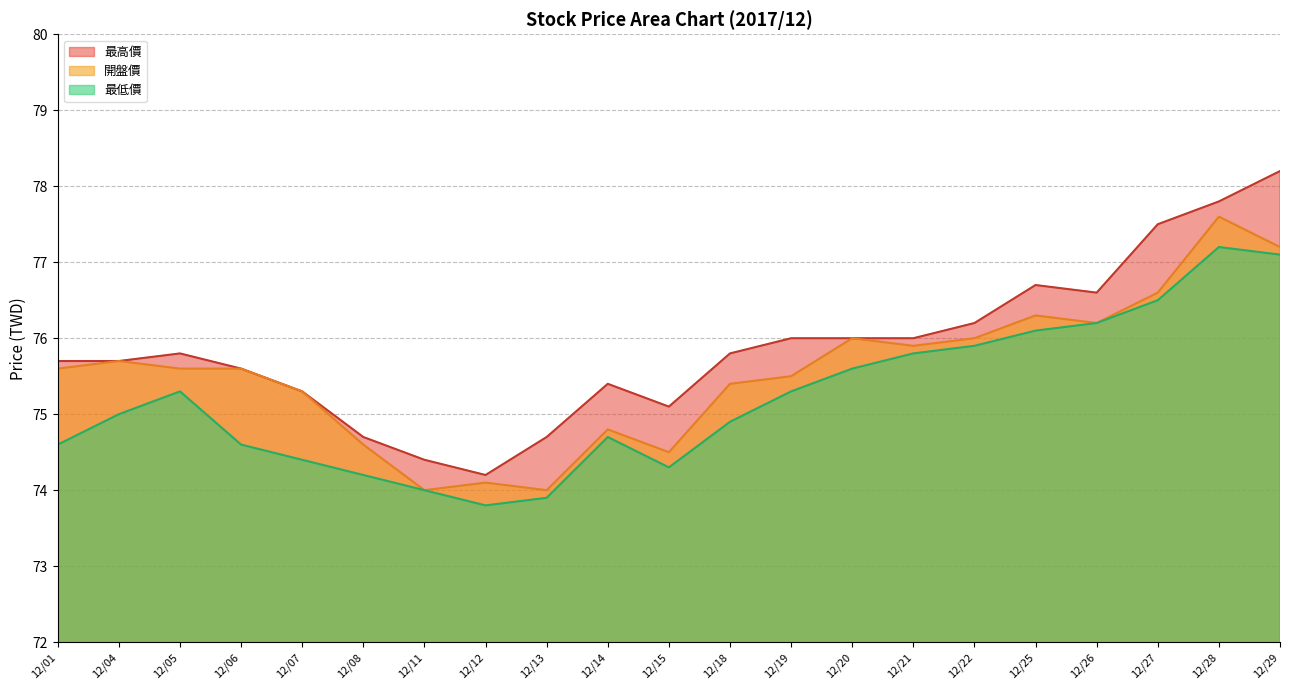

Reading left to right, extract all data points from this chart.

最高價: 75.7	75.7	75.8	75.6	75.3	74.7	74.4	74.2	74.7	75.4	75.1	75.8	76.0	76.0	76.0	76.2	76.7	76.6	77.5	77.8	78.2
開盤價: 75.6	75.7	75.6	75.6	75.3	74.6	74.0	74.1	74.0	74.8	74.5	75.4	75.5	76.0	75.9	76.0	76.3	76.2	76.6	77.6	77.2
最低價: 74.6	75.0	75.3	74.6	74.4	74.2	74.0	73.8	73.9	74.7	74.3	74.9	75.3	75.6	75.8	75.9	76.1	76.2	76.5	77.2	77.1